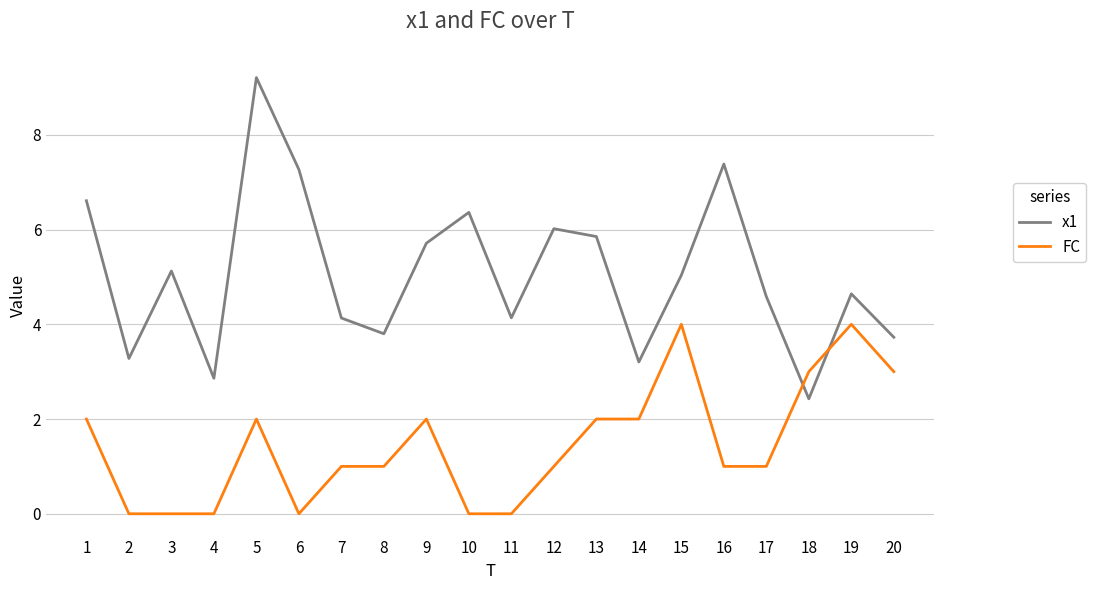

What is the difference between the second highest and minimum values in the FC series?

4.0